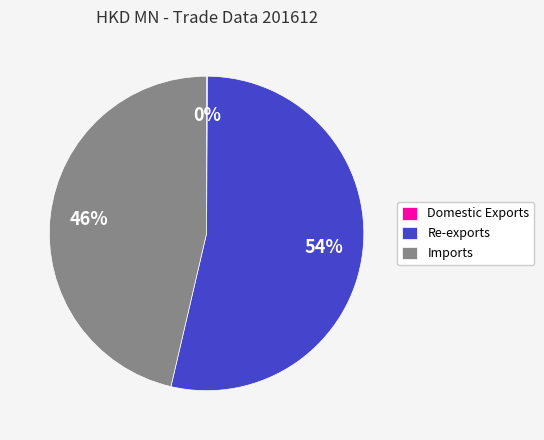

Approximately how many times larger is the value at Re-exports compared to Imports?

1.2